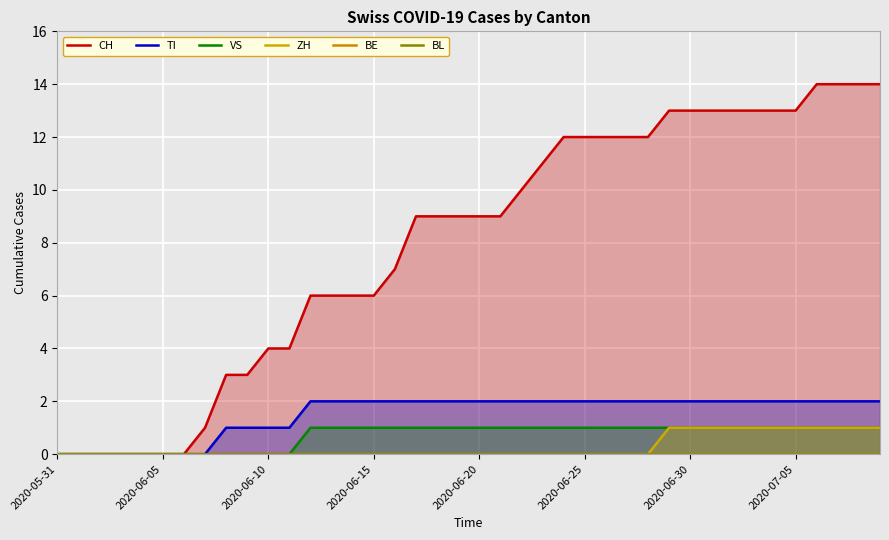

Which series has the widest spread of values?

CH